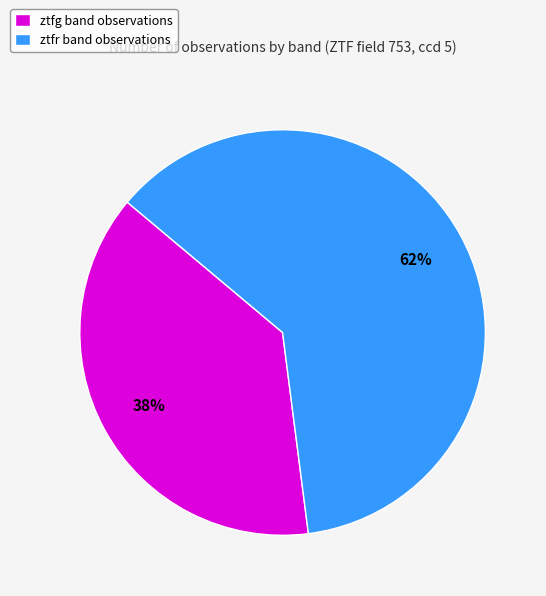

Approximately how many times larger is the value at ztfr compared to ztfg?

1.6